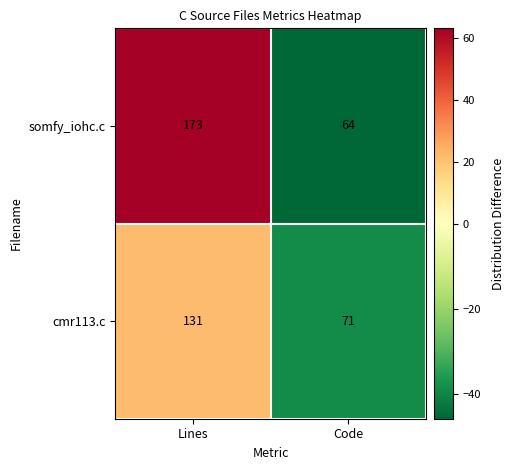

At which category does the chart reach its minimum across all series?

Code